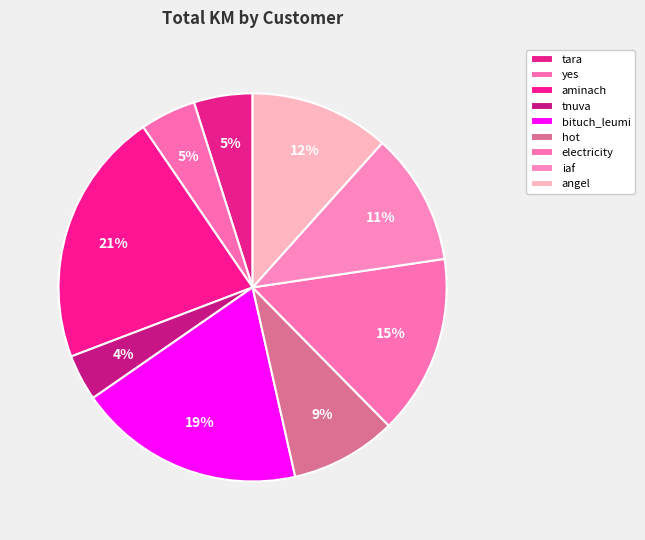

Between tnuva and electricity, which is larger?

electricity